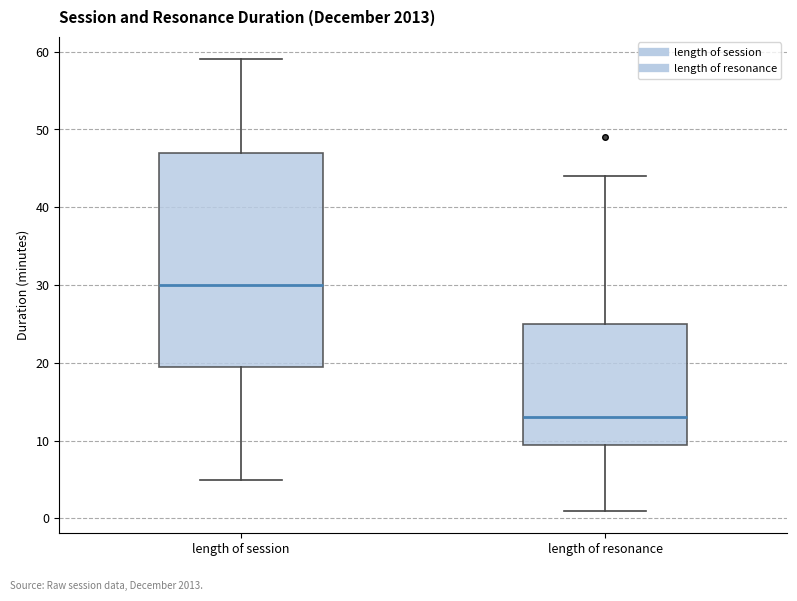

Reading left to right, transcribe this box plot: for each box, give where its median line is, the range the box spans, and where its two whiskers end, as read against the y-axis. The values are not printed on the chart, so give them approximately, as read against the axis.

length of session: median 30, box 20 to 47, whiskers 5 to 59
length of resonance: median 13, box 10 to 25, whiskers 1 to 44